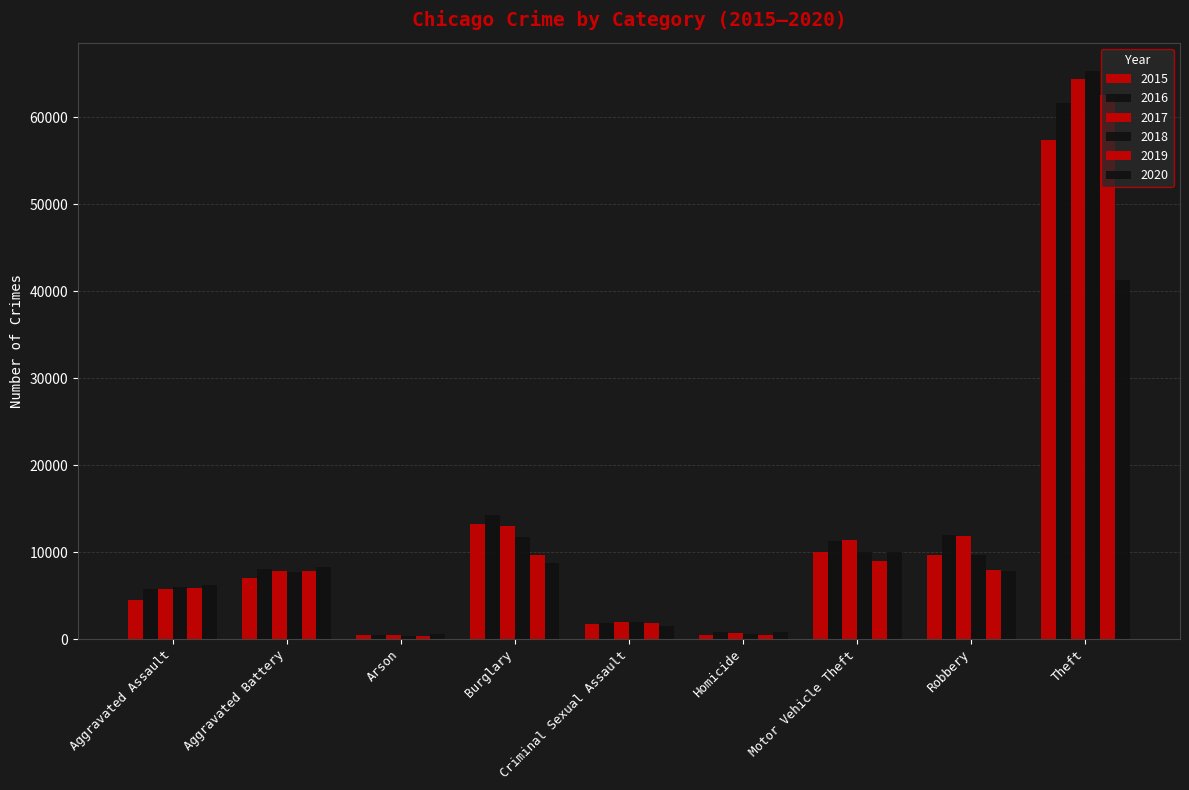

How many values in the 2017 series are below 7845?

4